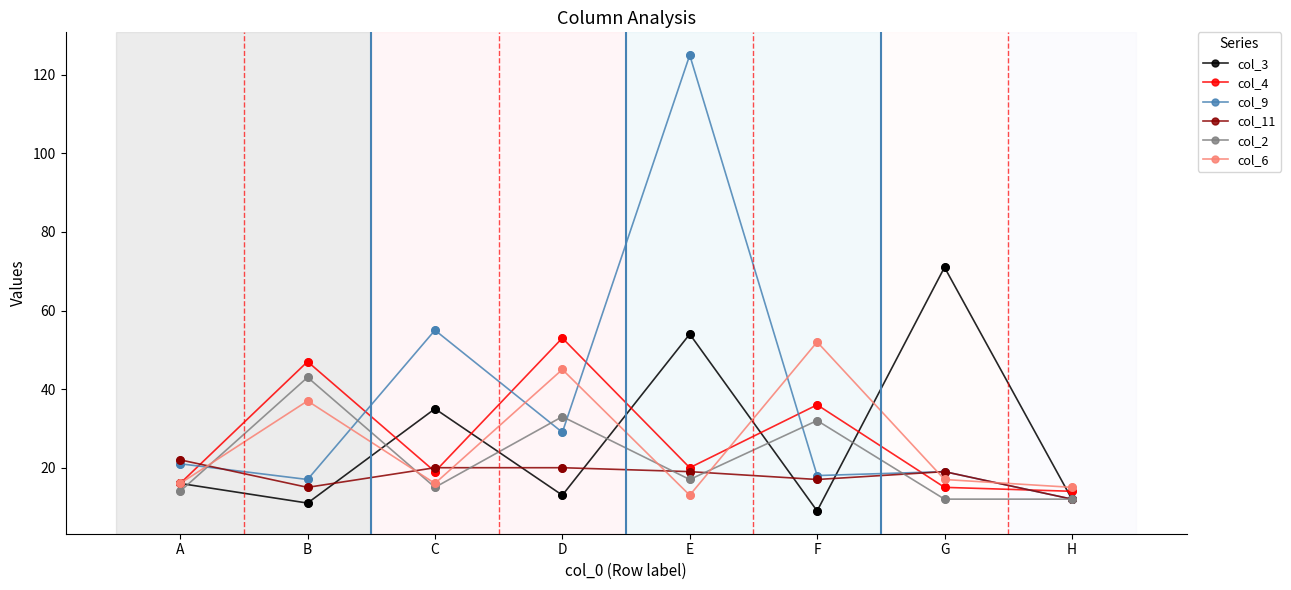

At which category is the sum across all series the highest?

E